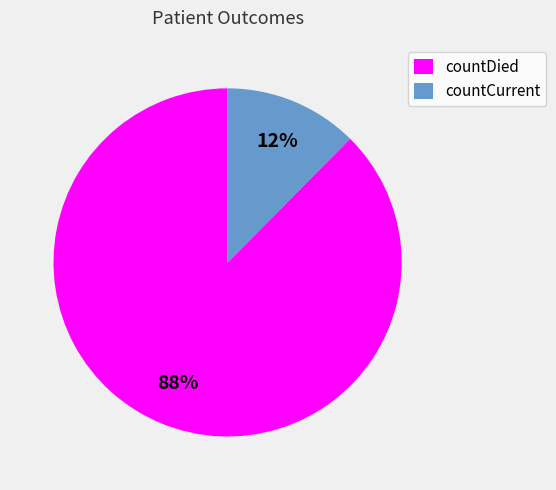

Which category has the smallest portion of the pie?

countCurrent